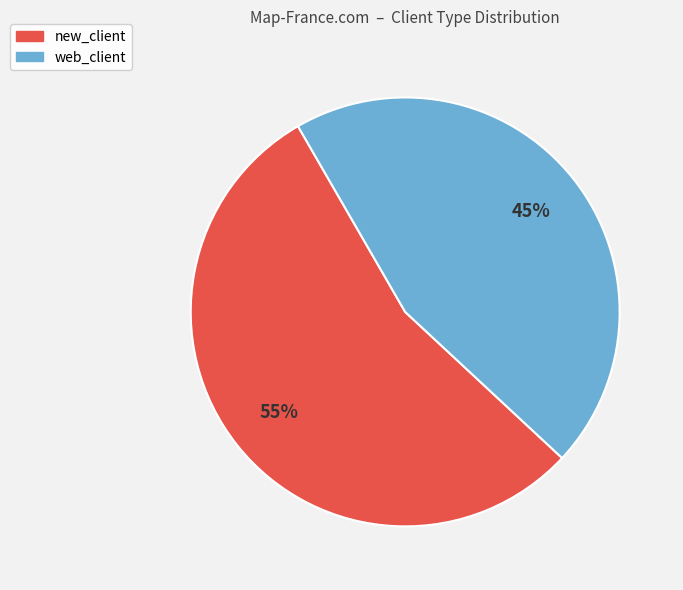

To the nearest percent, what percentage of the pie is web_client?

45%